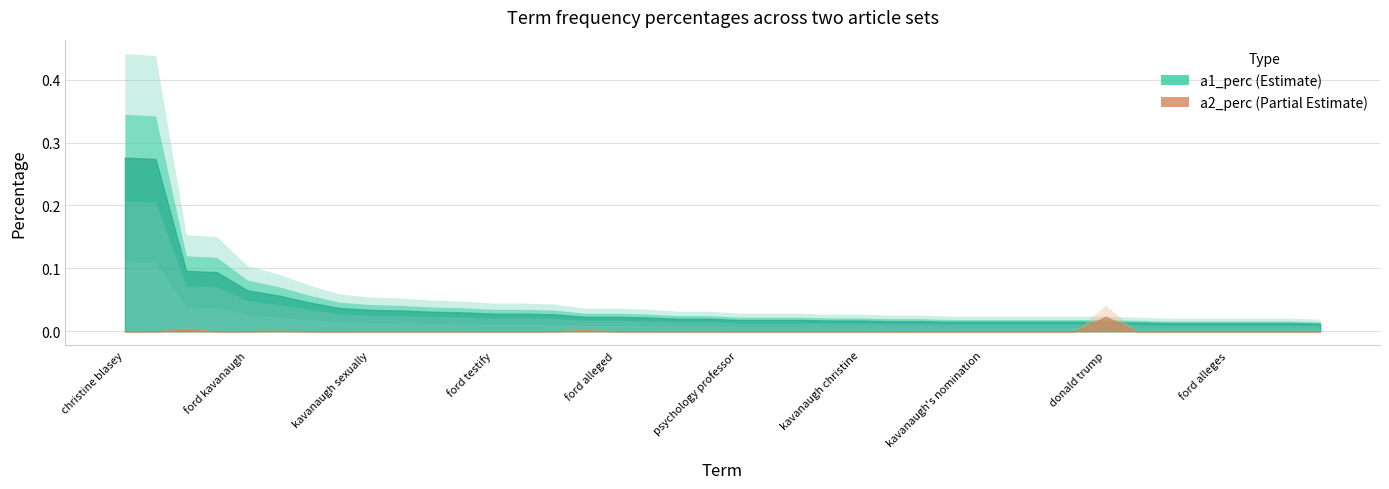

The value of a2_perc at sexually assaulting is 0.0. True or false?

False